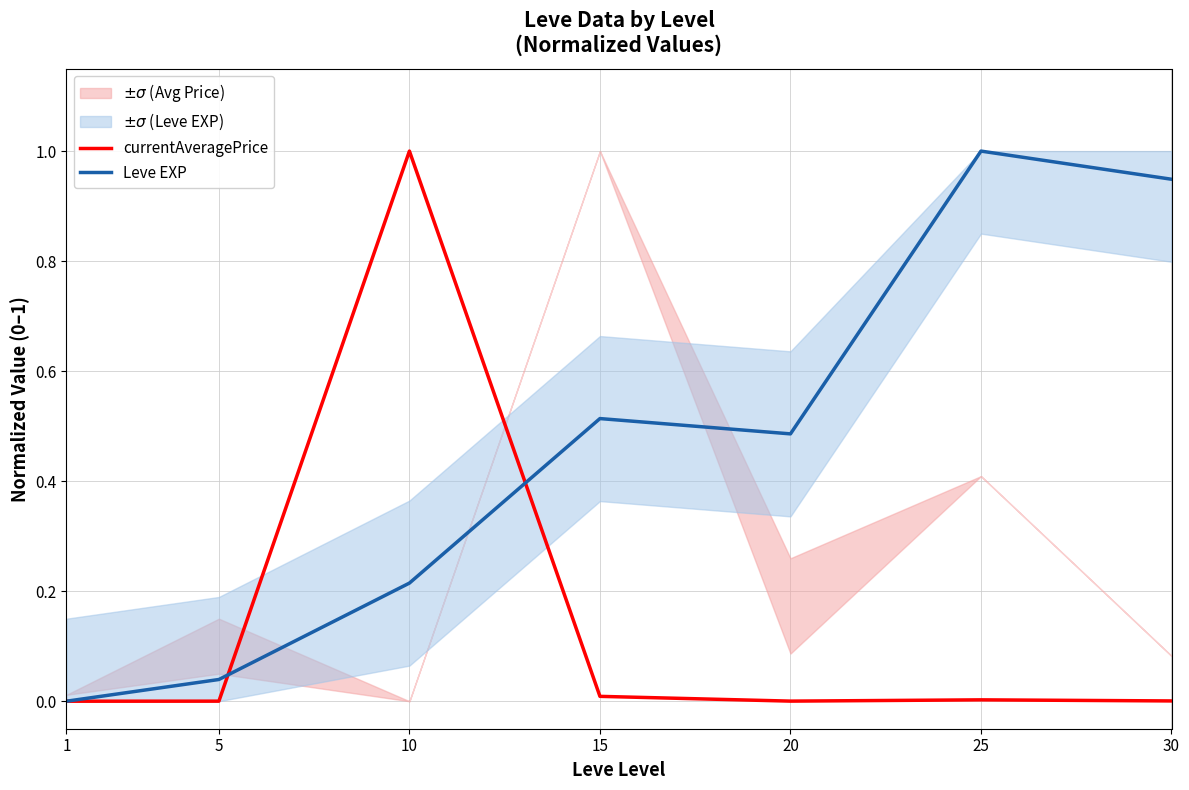

What is the greatest value displayed?

1.0